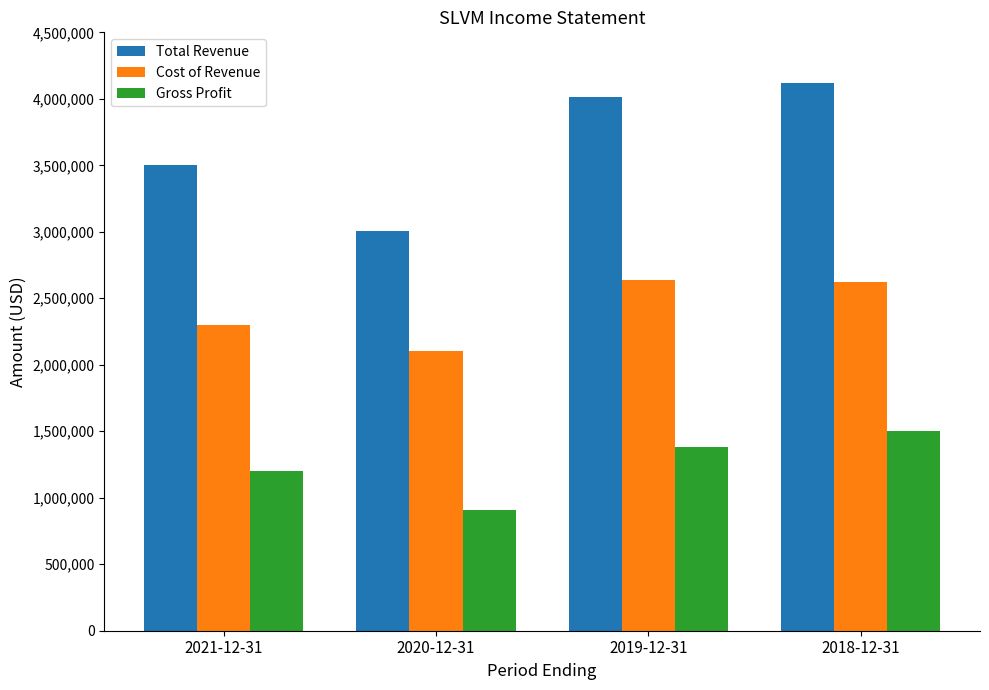

Between 2019-12-31 and 2018-12-31, which series saw the biggest shift?

Gross Profit